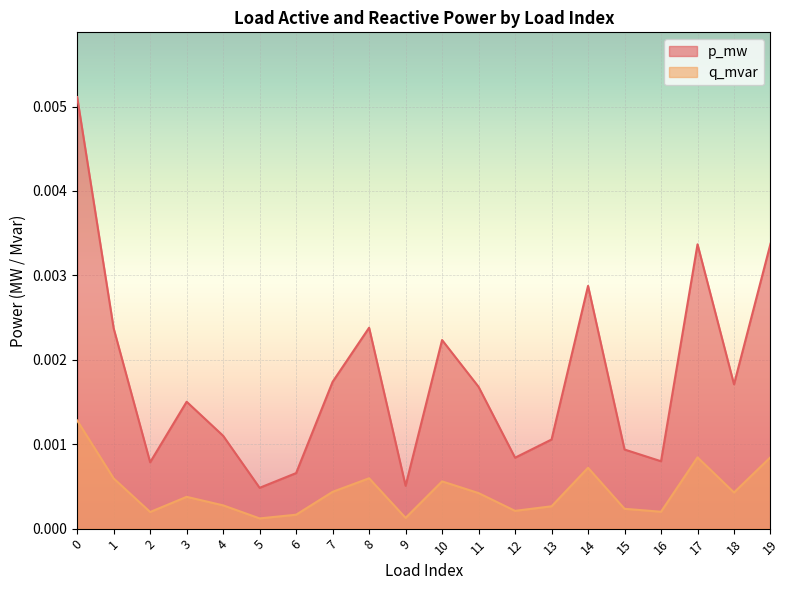

Where is the first local minimum for p_mw?

2